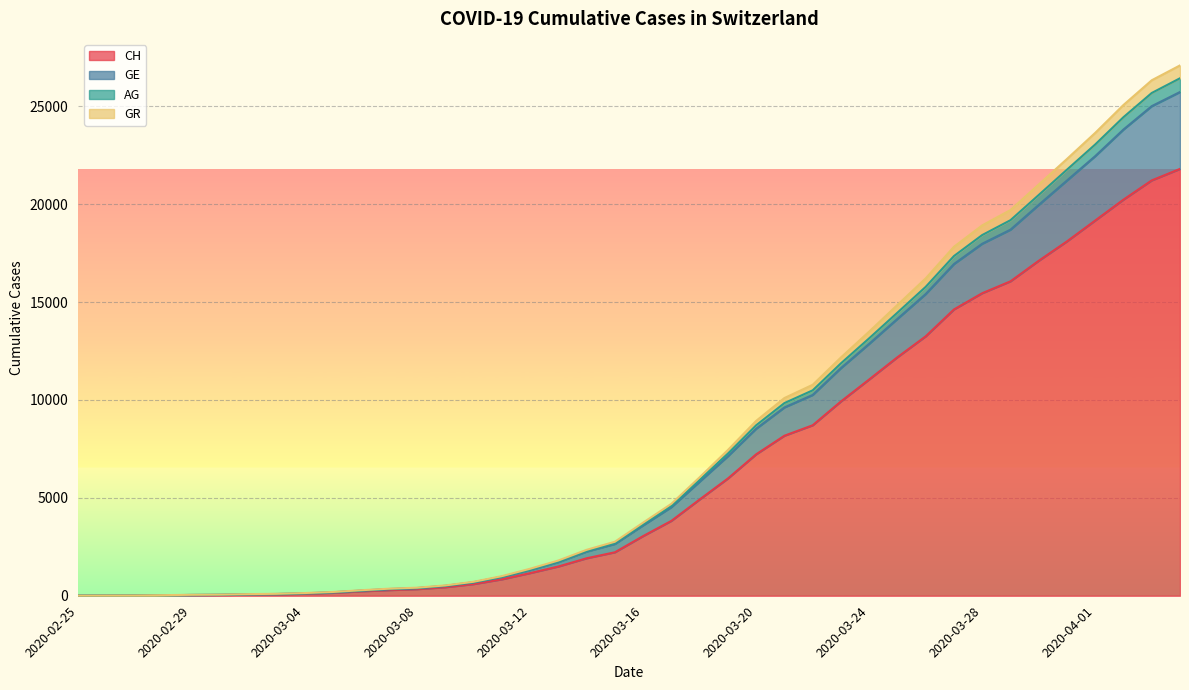

The CH series shows 20040 at 2020-03-25. True or false?

False